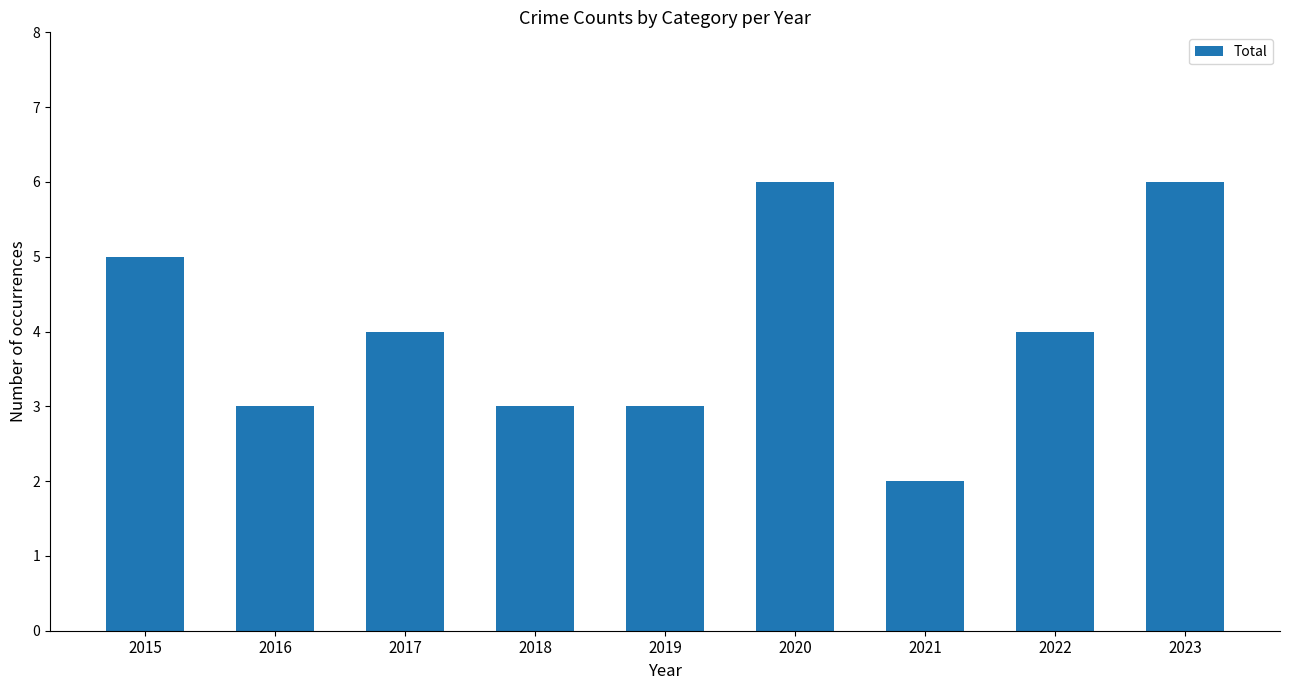

The value at 2016 is 3. True or false?

True